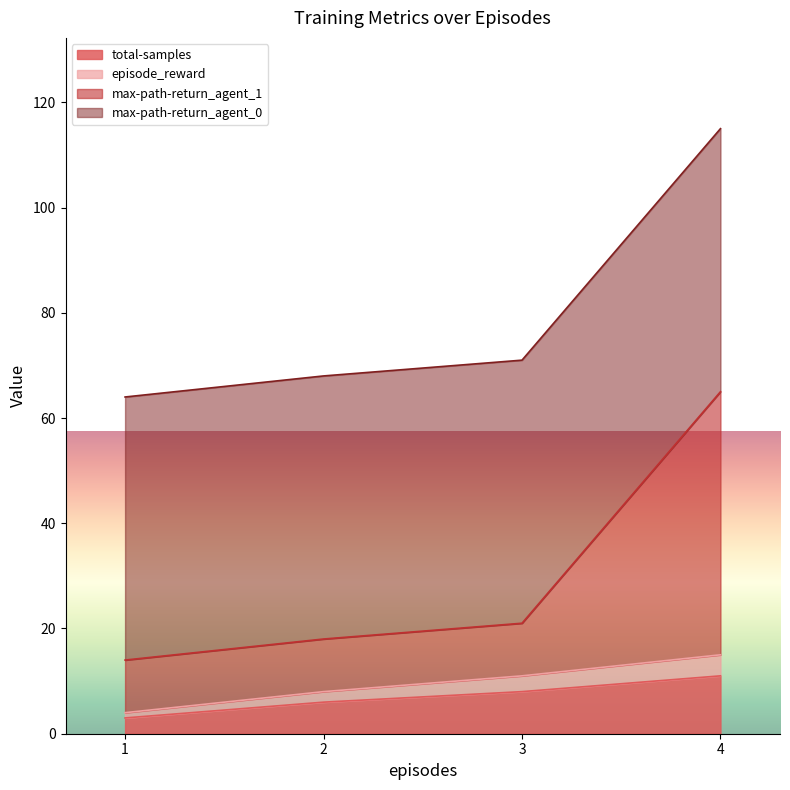

True or false: episode_reward and max-path-return_agent_1 cross at least once.

False